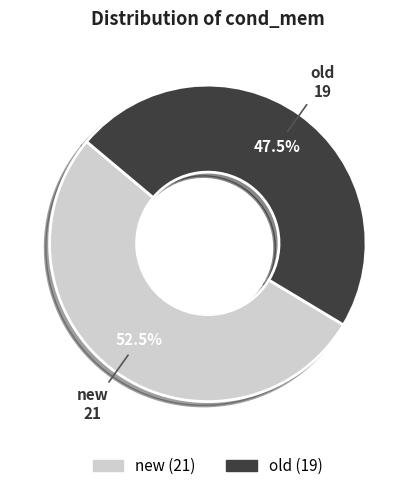

How many slices are in this pie chart?

2